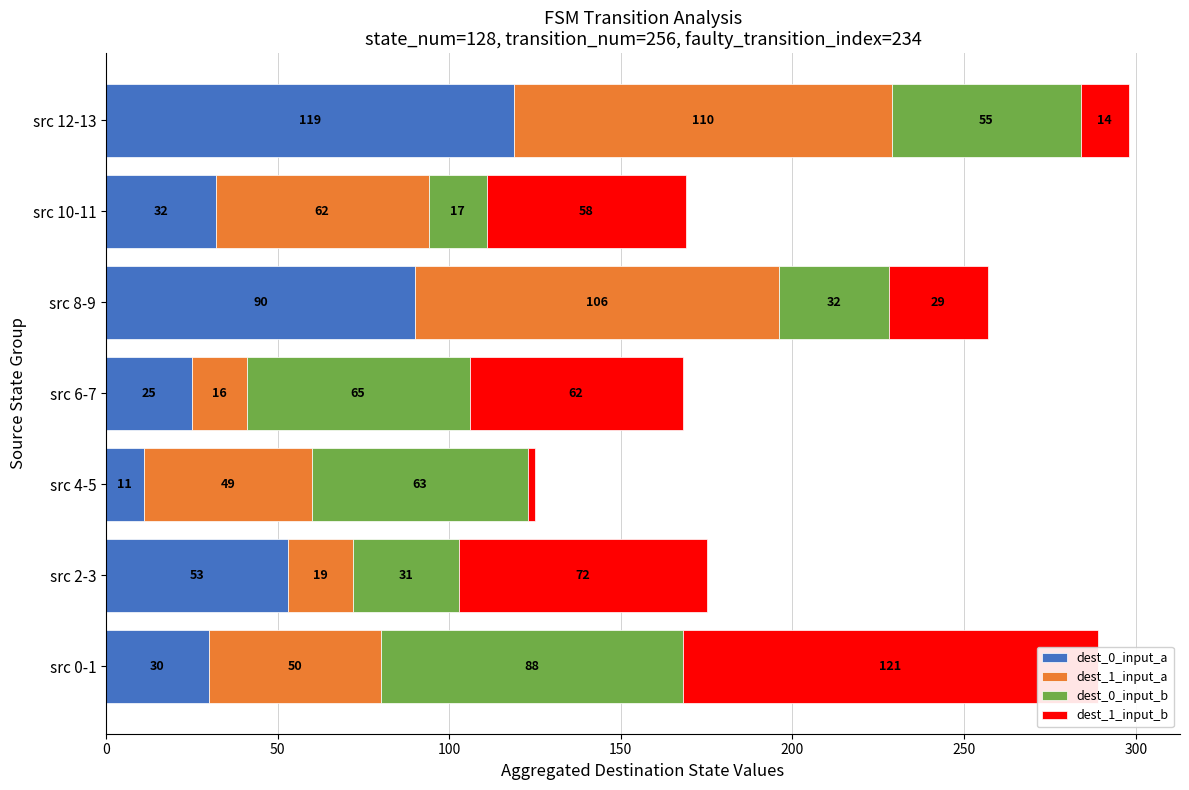

What is the maximum value for dest_1_input_b?

121